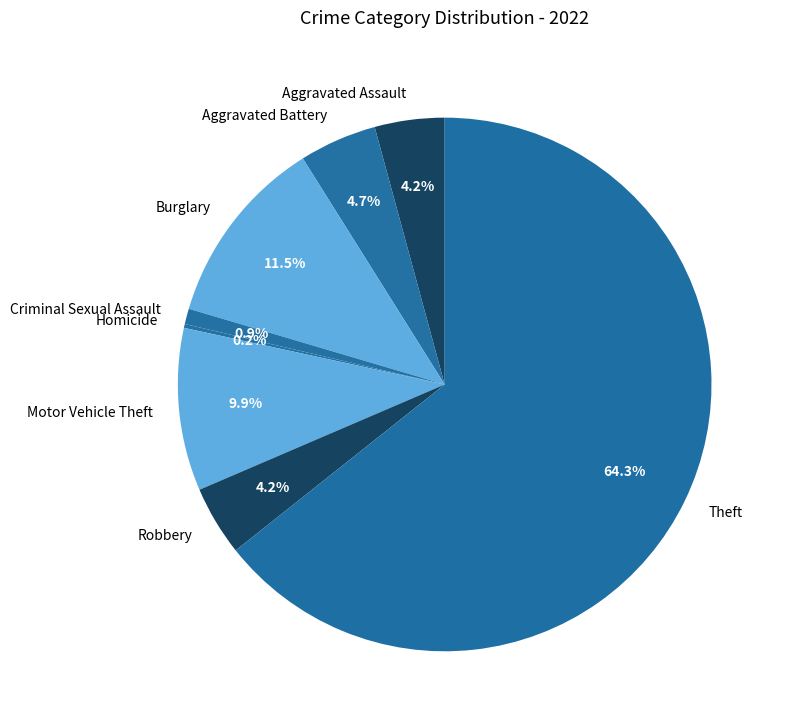

Approximately how many times larger is the value at Robbery compared to Aggravated Battery?

0.9